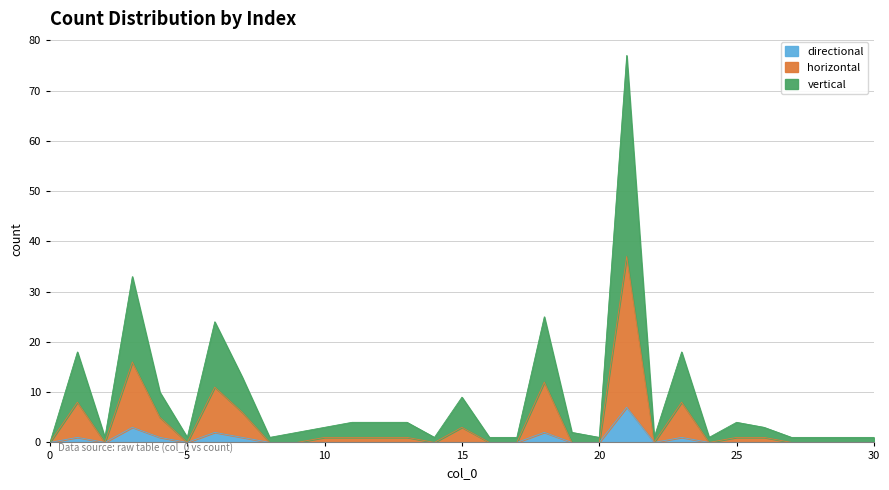

Is it true that the value at 22 is 1?

False